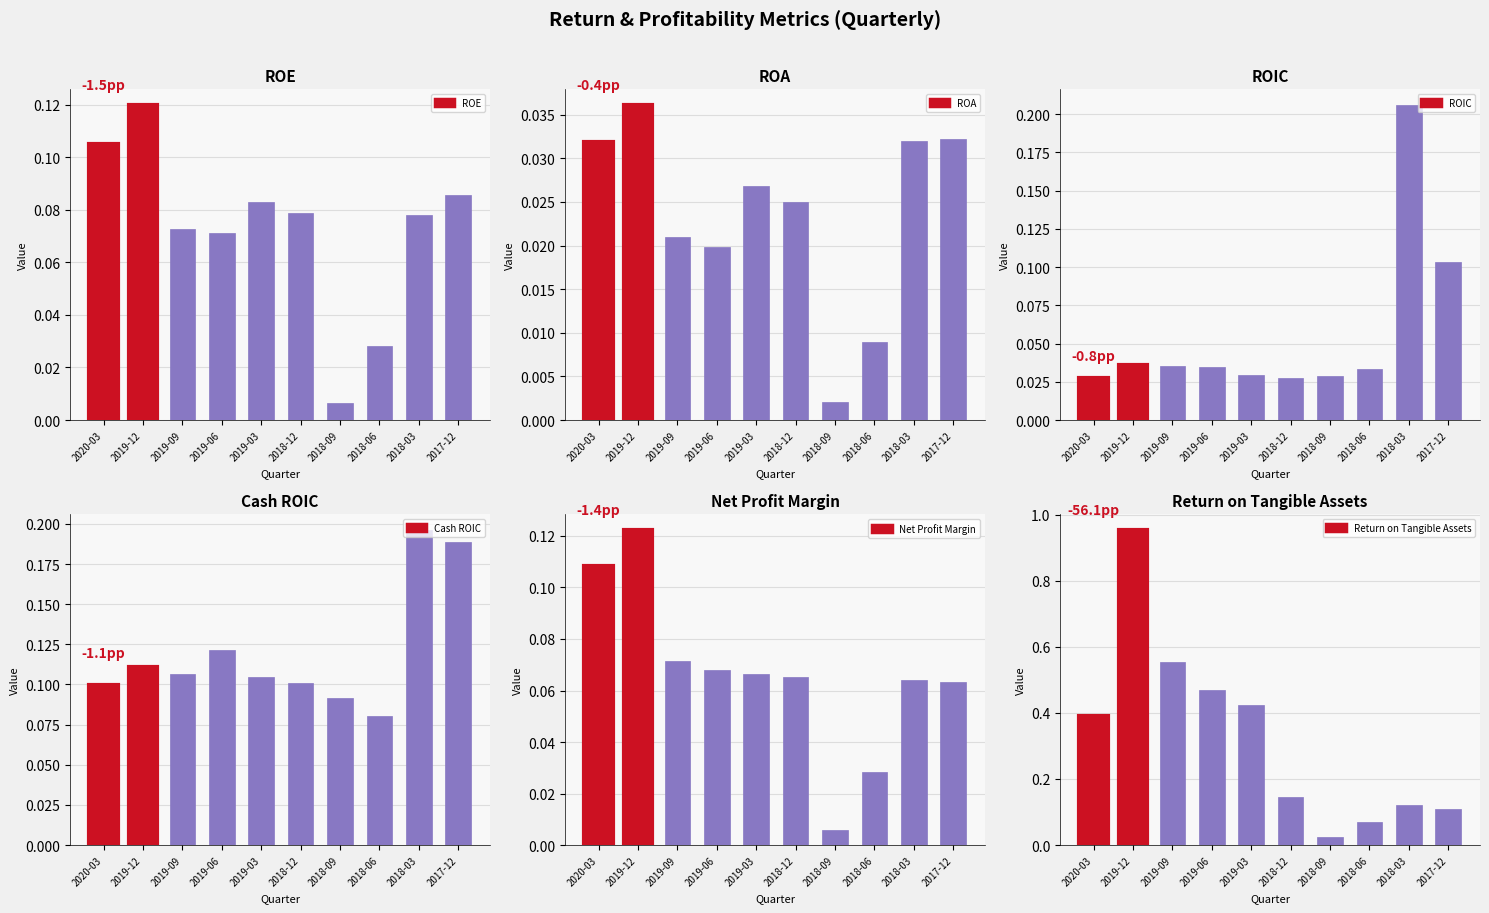

Is it true that Cash ROIC equals 0.2 at 2018-03?

True